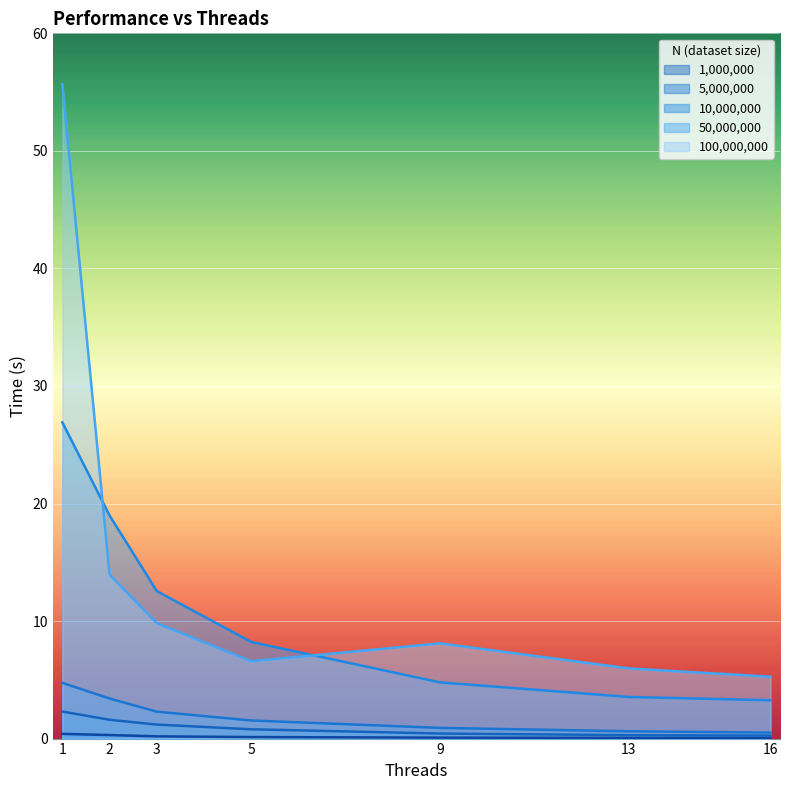

How many distinct data groups are displayed?

5